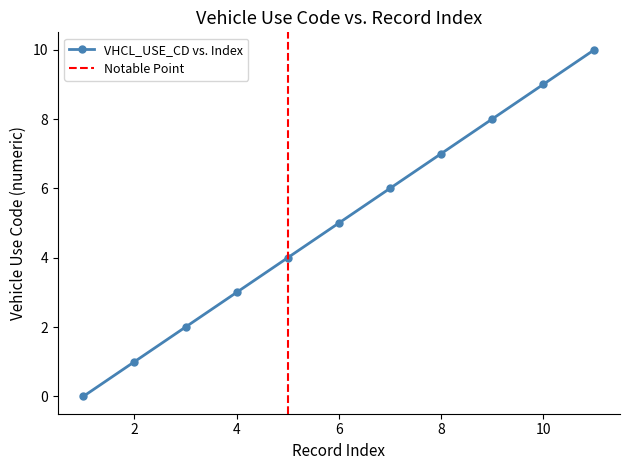

What is the maximum value for VHCL_USE_CD vs. Index?

10